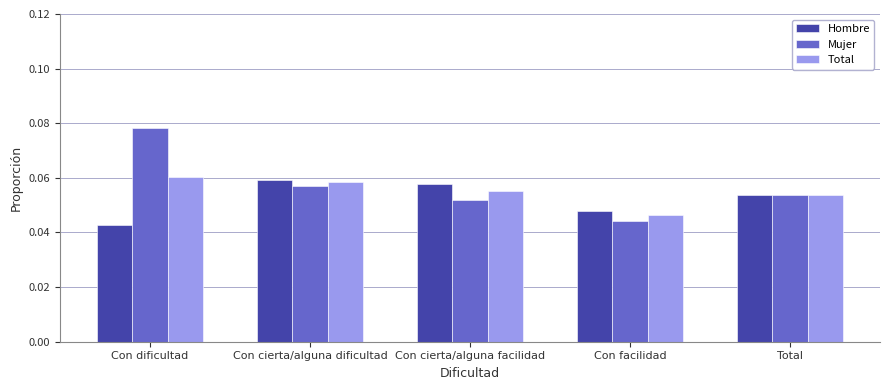

The value of Hombre at Con facilidad is 0.1. True or false?

False